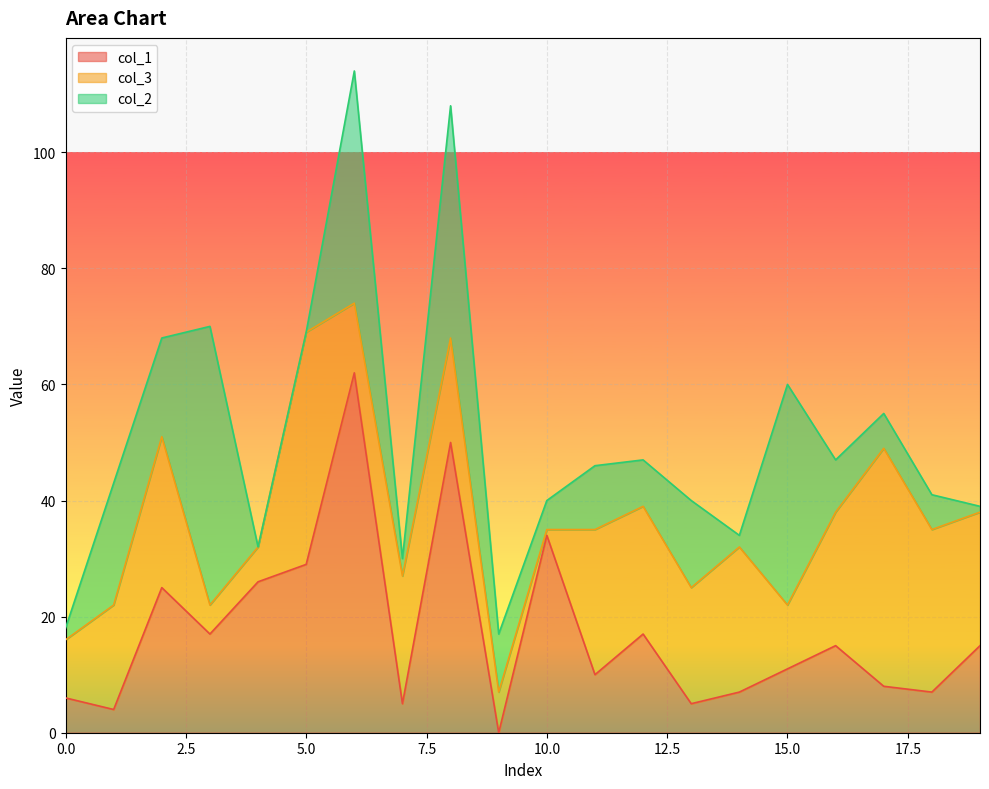

What is the value of the col_3 point at the 10th from the left?

7